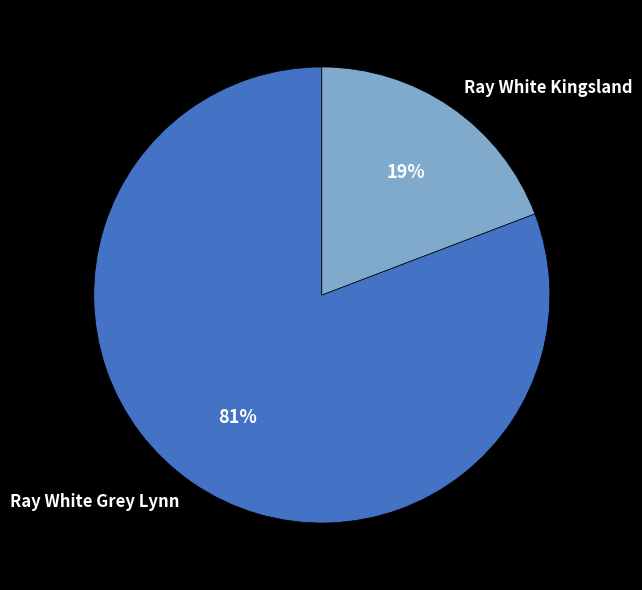

To the nearest percent, what is the difference between the largest and smallest slice percentages?

62%